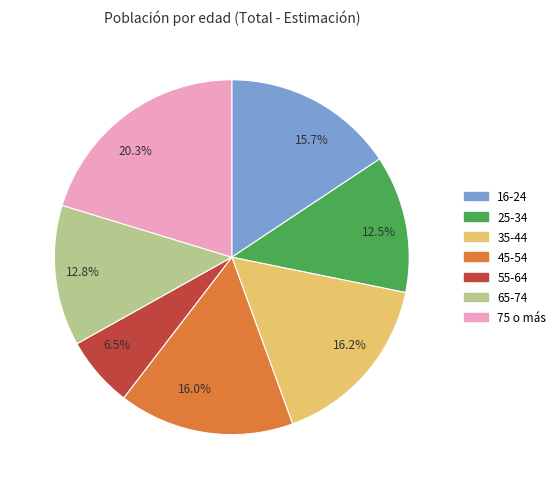

Does any single category account for the majority?

No